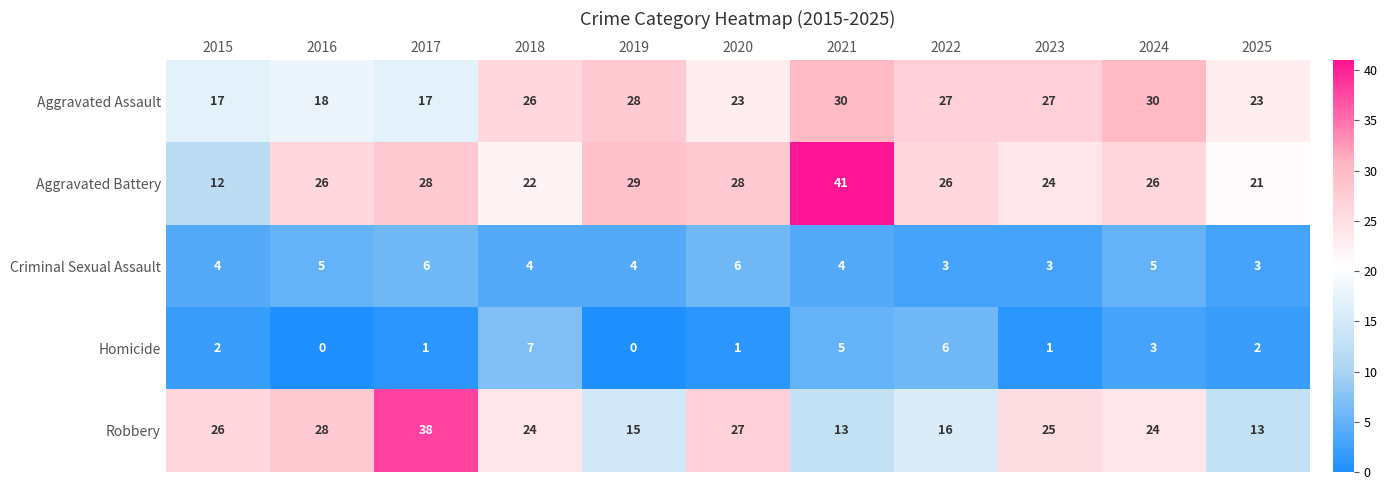

How many series are shown in this chart?

5